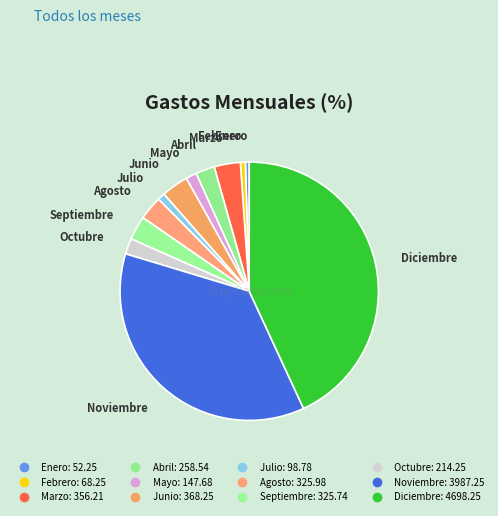

Does Abril account for over 50% of the chart?

No